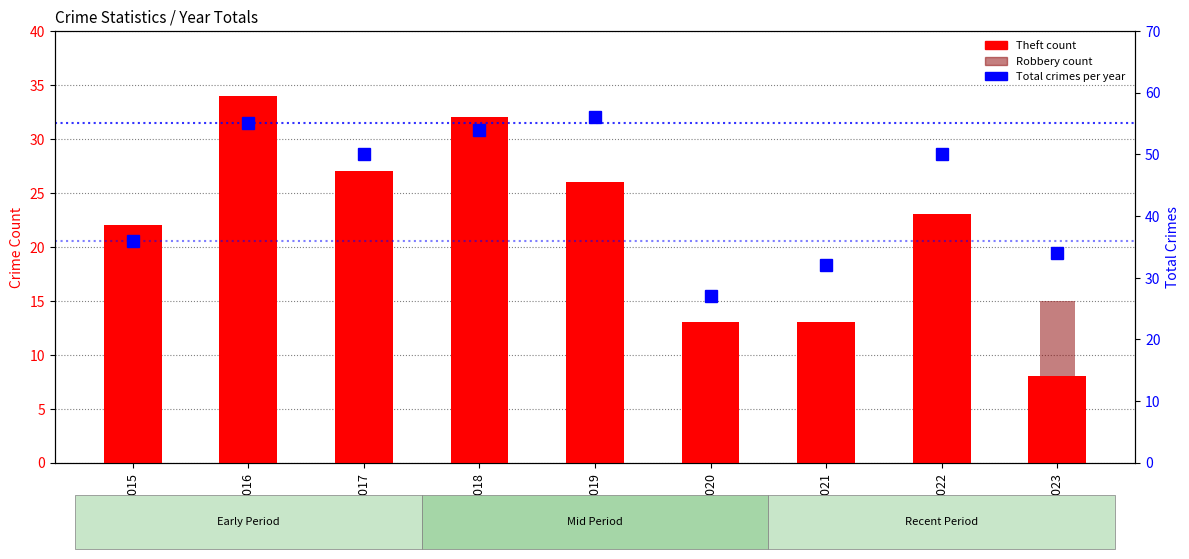

Is the value of Total at 2019 greater than the value of Theft at 2016?

Yes